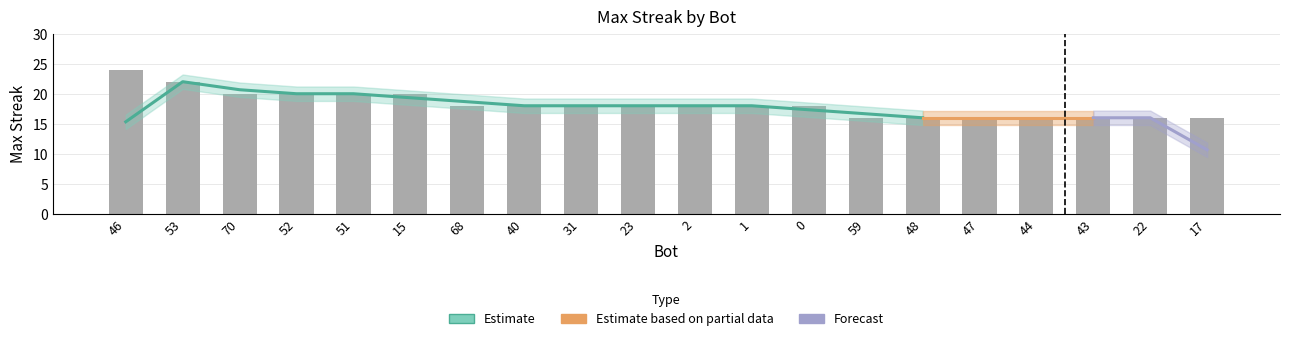

Which has a higher value, 1 or 43?

1